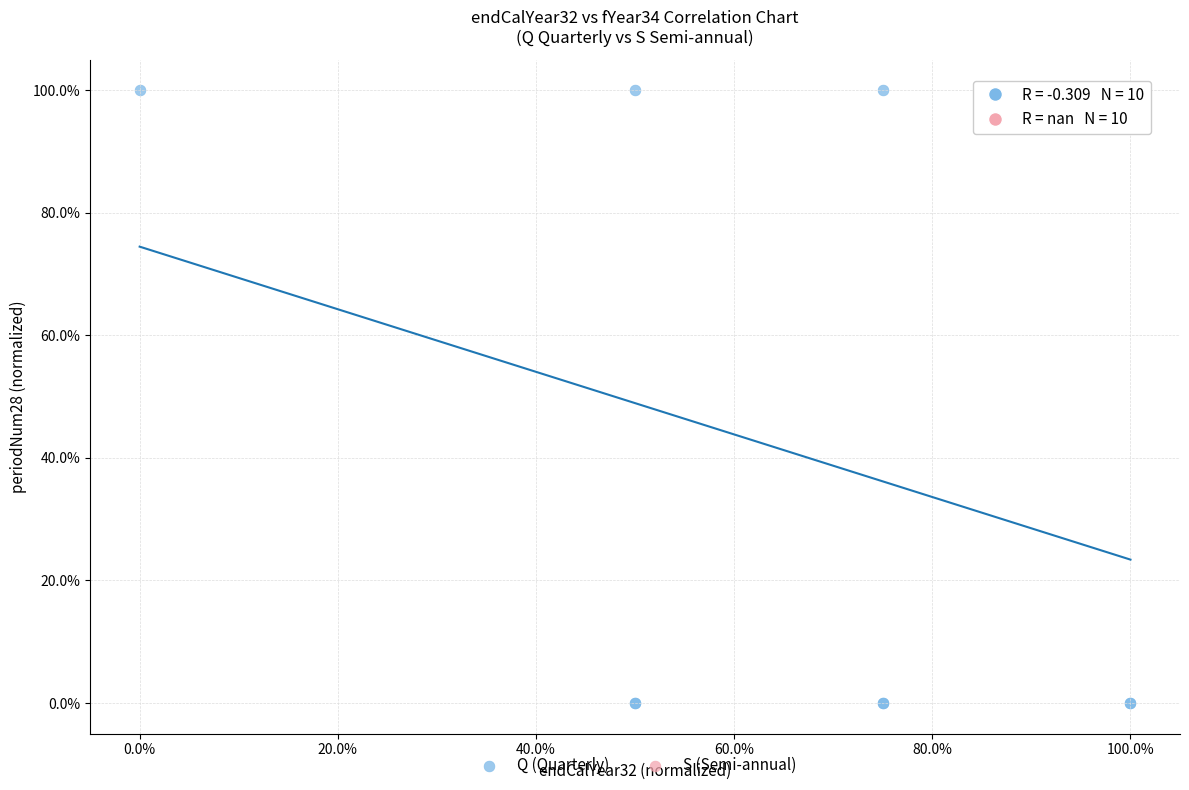

What are all the series names shown in the legend?

Q (Quarterly), S (Semi-annual)